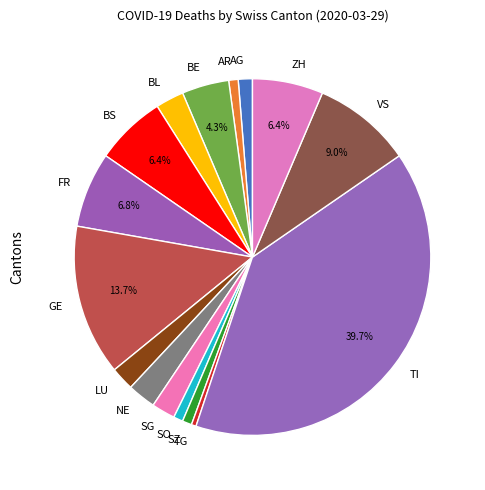

True or false: AG accounts for 1% of the total.

True